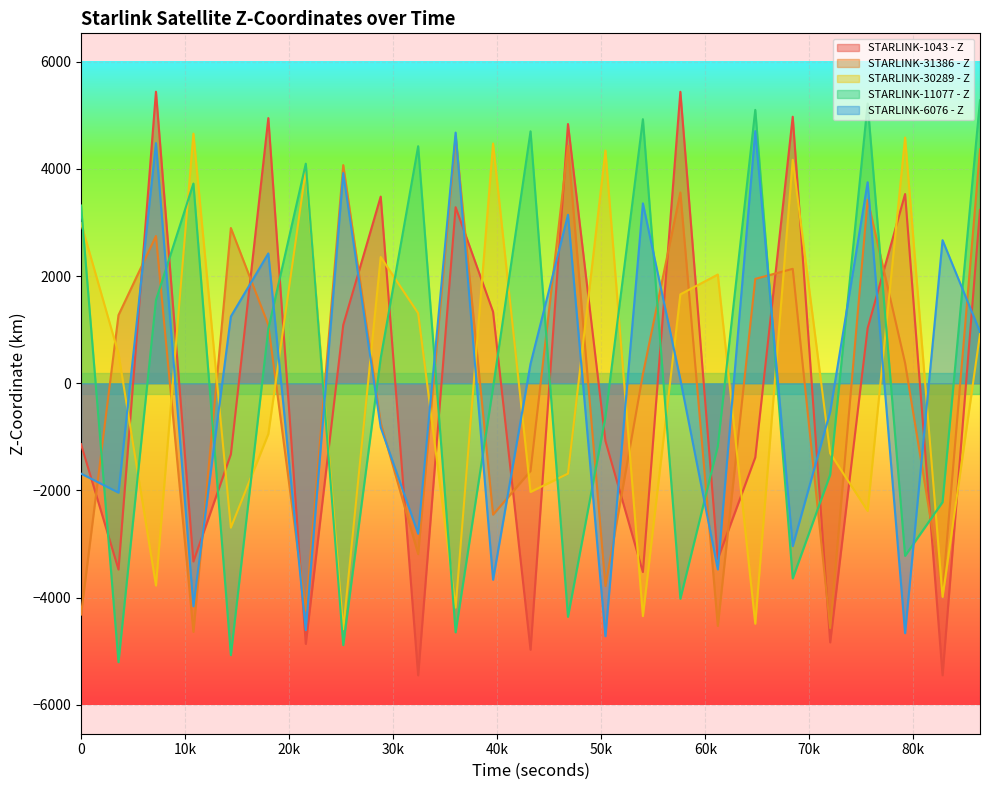

Where do STARLINK-30289 - Z and STARLINK-1043 - Z first cross each other?

3600 and 7200